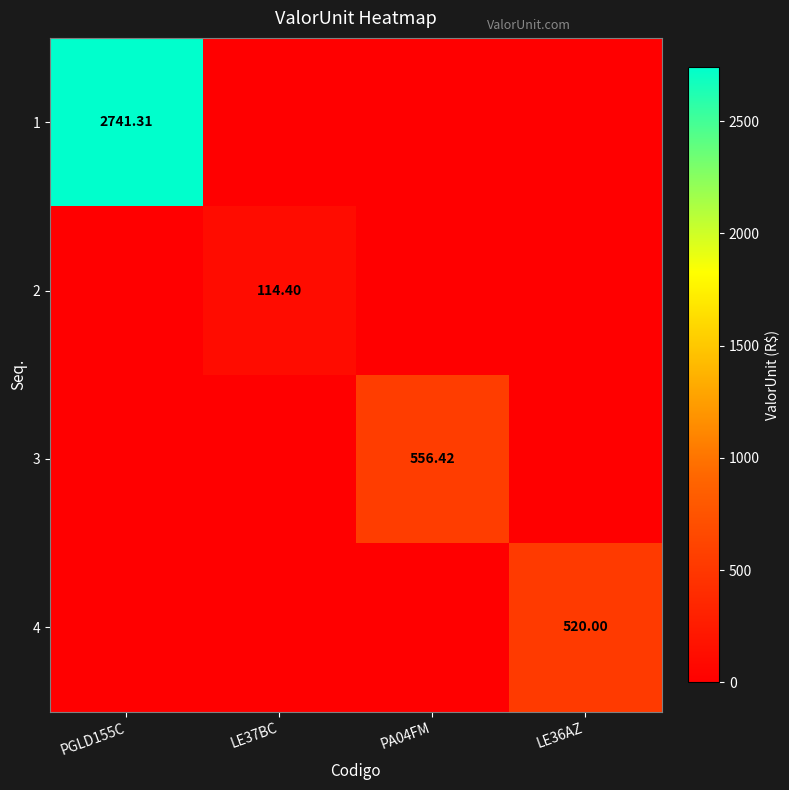

Between LE37BC and PGLD155C, which is larger?

PGLD155C